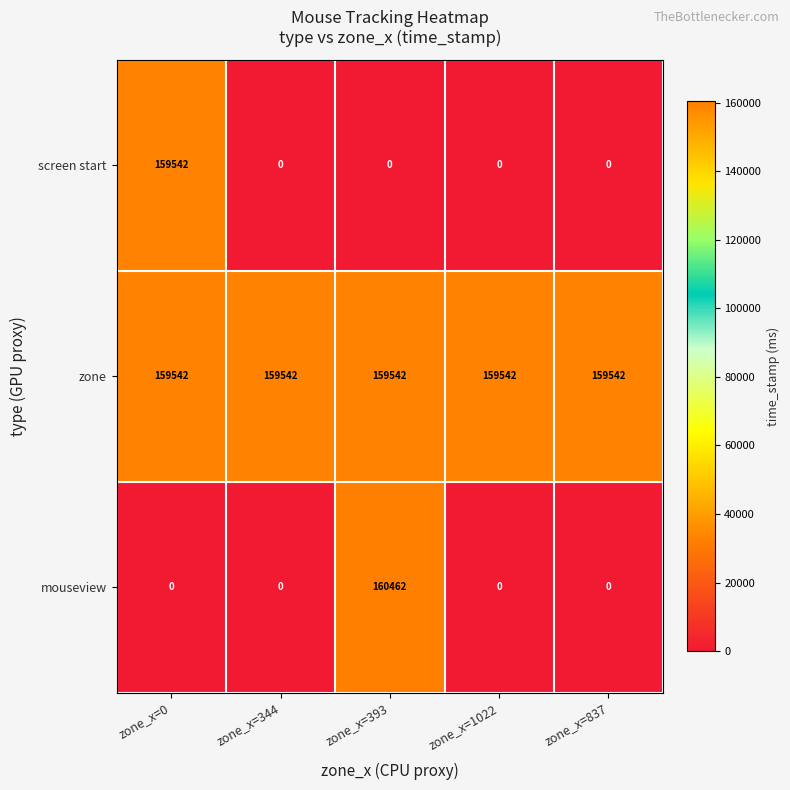

True or false: mouseview has a value of 35774 at zone_x=393.

False